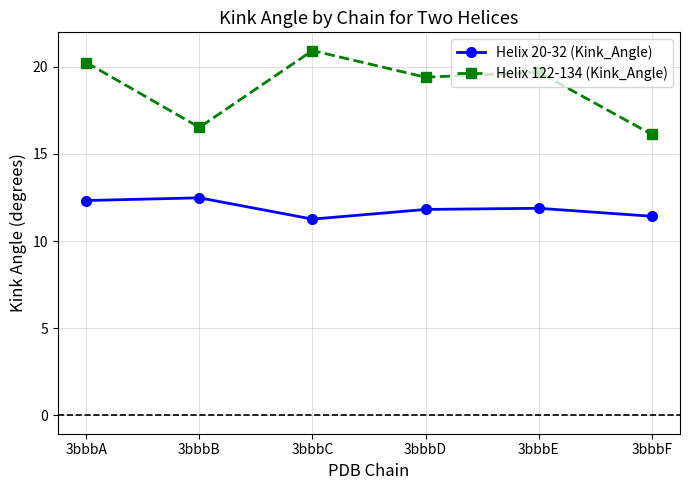

What is the difference between the maximum and minimum values in the Helix 20-32 (Kink_Angle) series?

1.2